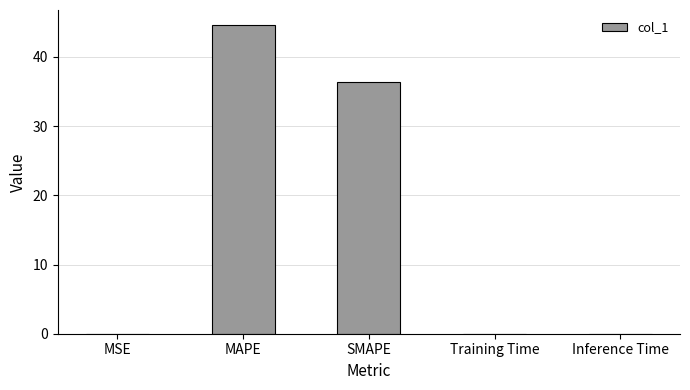

What is the sum of all values?

81.0